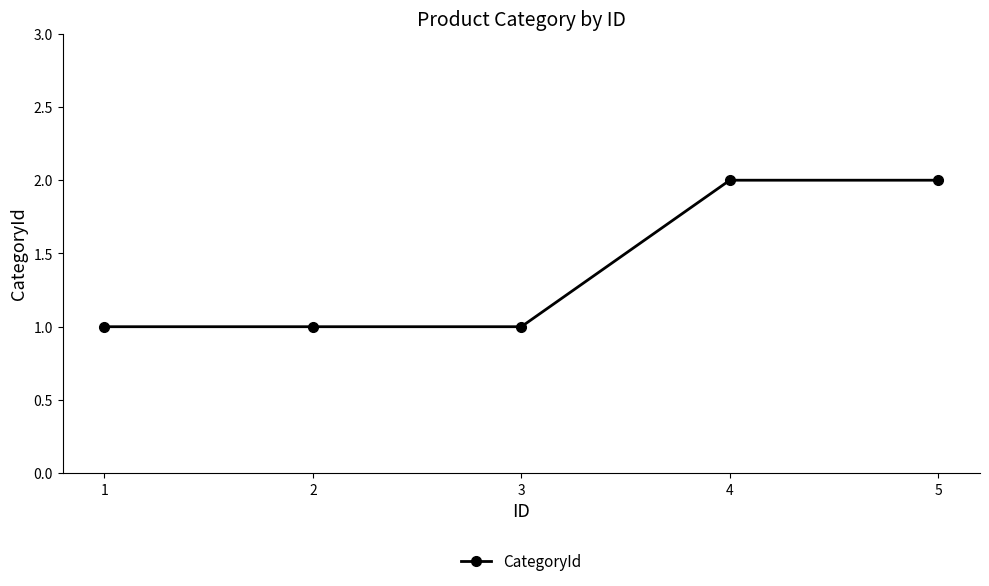

Reading left to right, transcribe all the data shown in this chart.

1	1	1	2	2